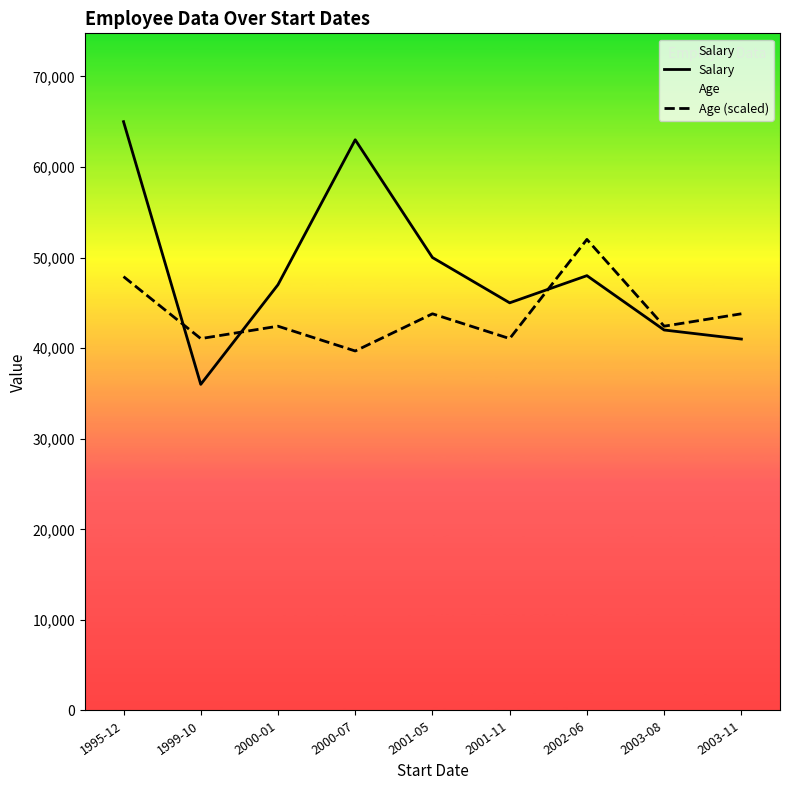

Rank the series at 1999-10 from highest to lowest value.

Age (scaled), Salary